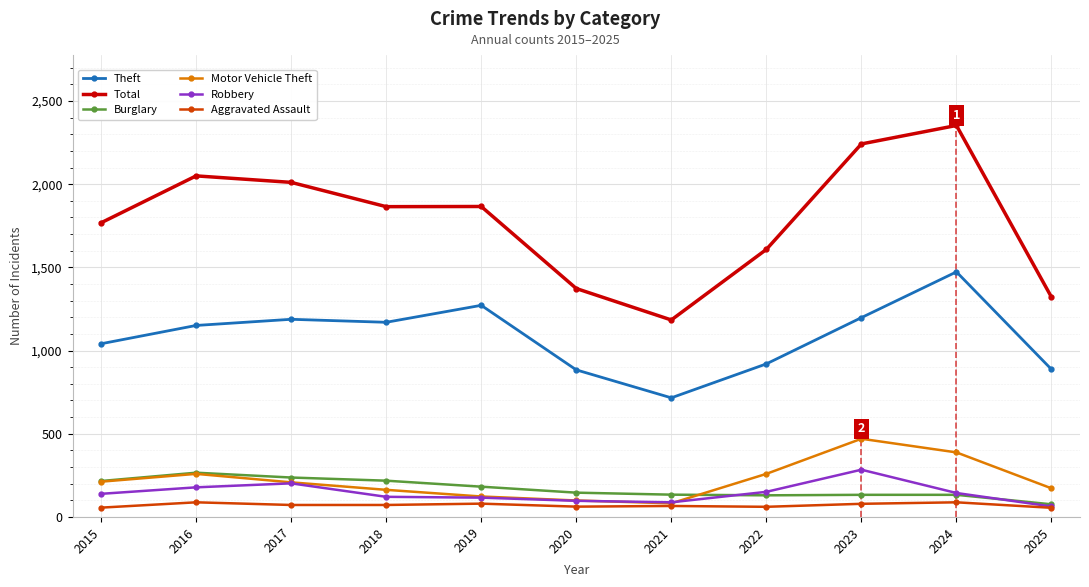

Does the chart display data point markers on the line(s)?

Yes